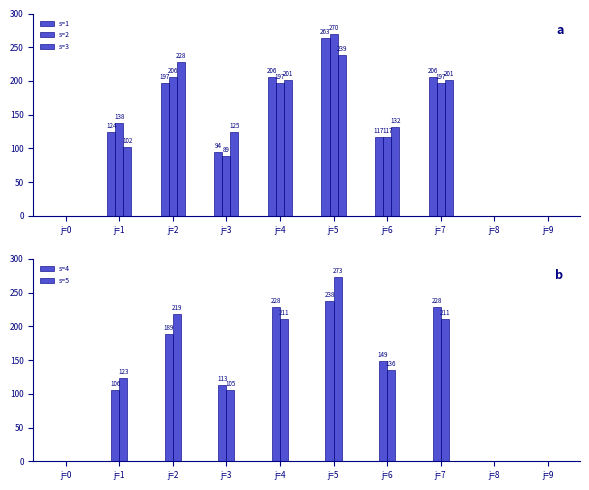

Reading left to right, list all the values displayed in this chart.

s=1: j=0=0	j=1=124	j=2=197	j=3=94	j=4=206	j=5=263	j=6=117	j=7=206	j=8=0	j=9=0
s=2: j=0=0	j=1=138	j=2=206	j=3=89	j=4=197	j=5=270	j=6=117	j=7=197	j=8=0	j=9=0
s=3: j=0=0	j=1=102	j=2=228	j=3=125	j=4=201	j=5=239	j=6=132	j=7=201	j=8=0	j=9=0
s=4: j=0=0	j=1=106	j=2=189	j=3=113	j=4=228	j=5=238	j=6=149	j=7=228	j=8=0	j=9=0
s=5: j=0=0	j=1=123	j=2=219	j=3=105	j=4=211	j=5=273	j=6=136	j=7=211	j=8=0	j=9=0